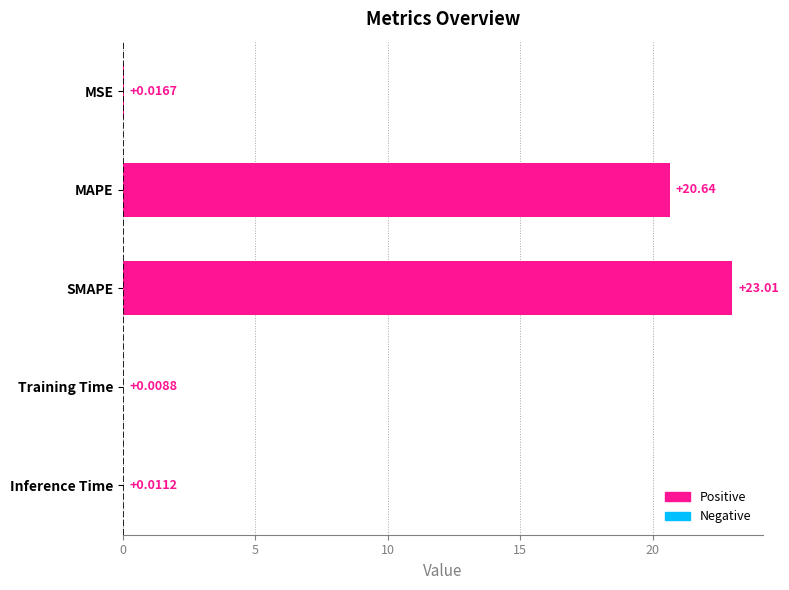

Which label corresponds to the largest value in the chart?

SMAPE